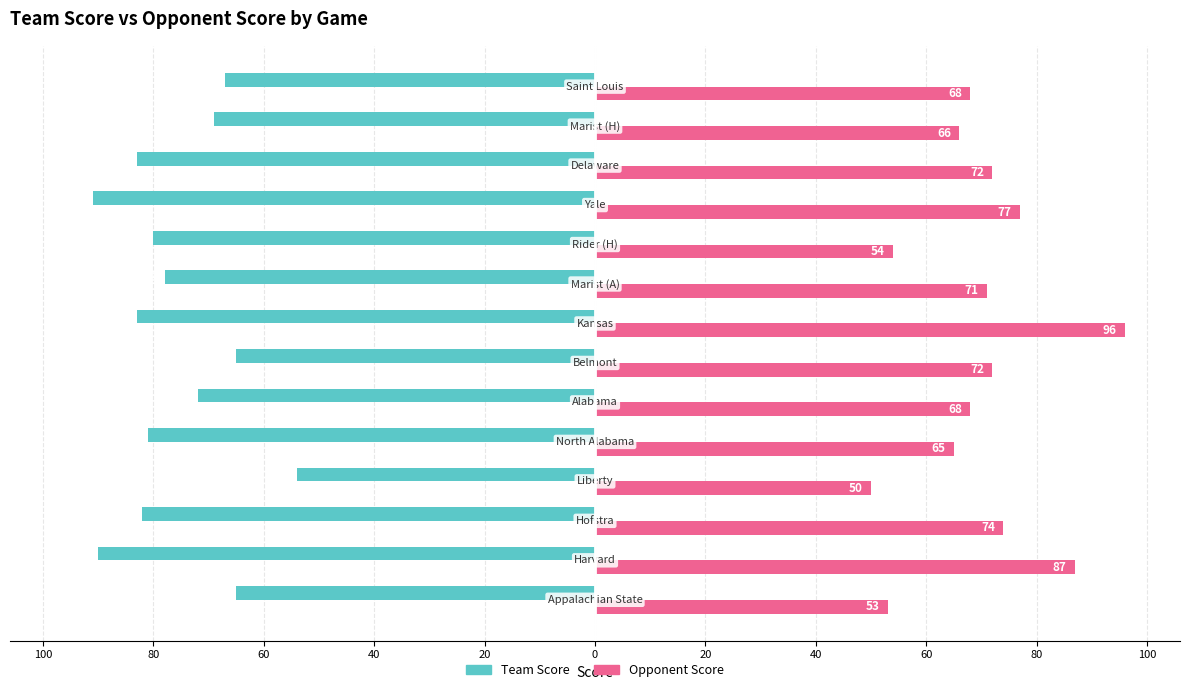

Which series has the largest range (max minus min)?

Opponent Score